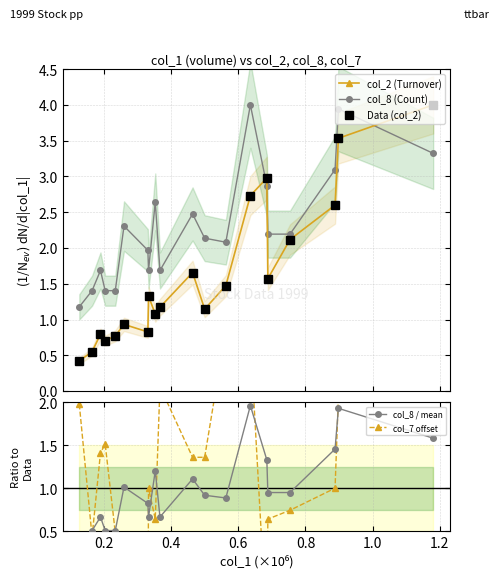

True or false: Data (col_2) and col_8 (Count) intersect in this chart.

True